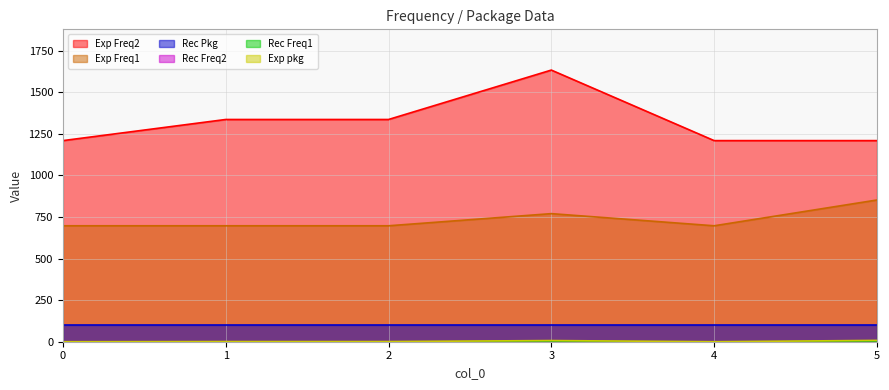

Which series has the largest total across all categories?

Exp Freq2